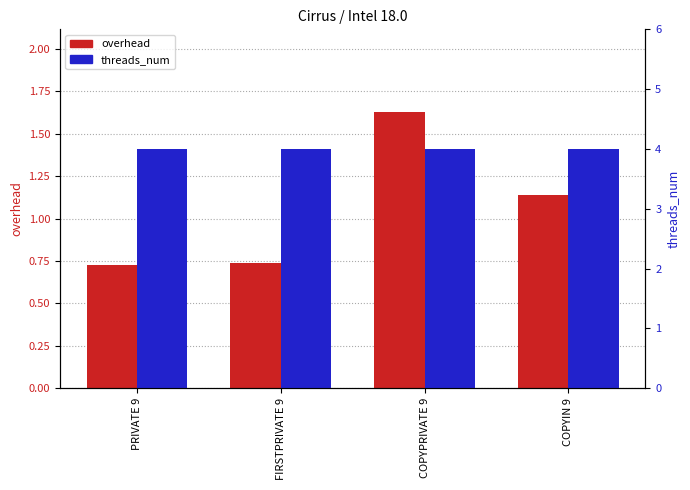

The value of threads_num at PRIVATE 9 is 6.5. True or false?

False